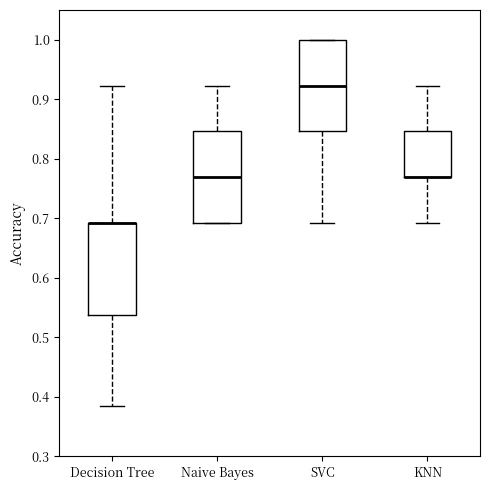

Reading left to right, read every box against the y-axis: the position of its median line, the range the box covers, and the ends of its whiskers. The values are not printed on the chart, so give them approximately, as read against the axis.

Decision Tree: median 0.69 (drawn on the box's upper edge), box 0.54 to 0.69, whiskers 0.38 to 0.92
Naive Bayes: median 0.77, box 0.69 to 0.85, whiskers 0.69 to 0.92
SVC: median 0.92, box 0.85 to 1.00, whiskers 0.69 to 1.00
KNN: median 0.77 (drawn on the box's lower edge), box 0.77 to 0.85, whiskers 0.69 to 0.92